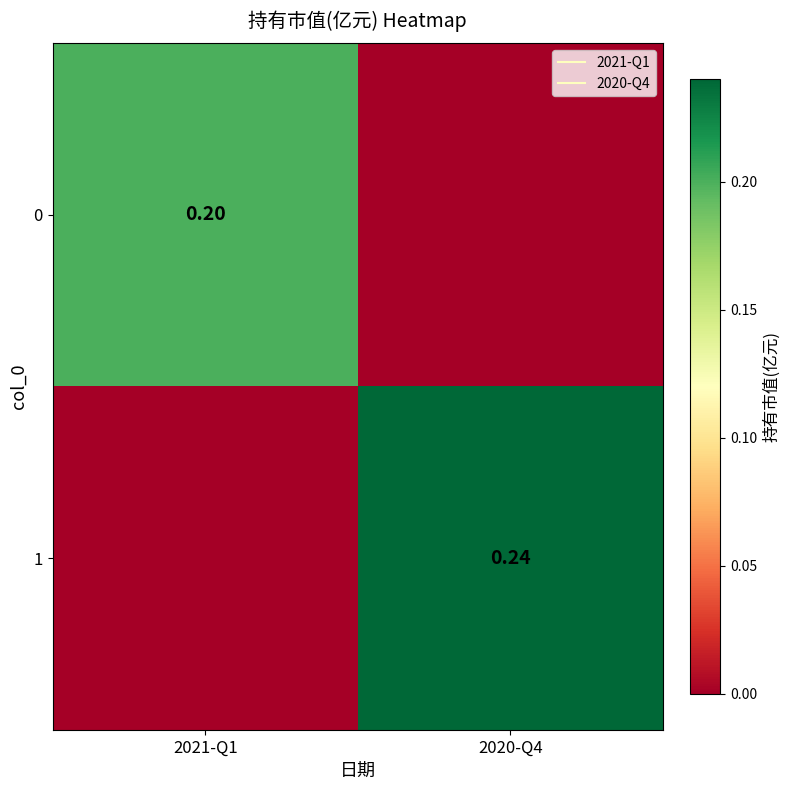

List the series in order of their peak value, lowest first.

0, 1